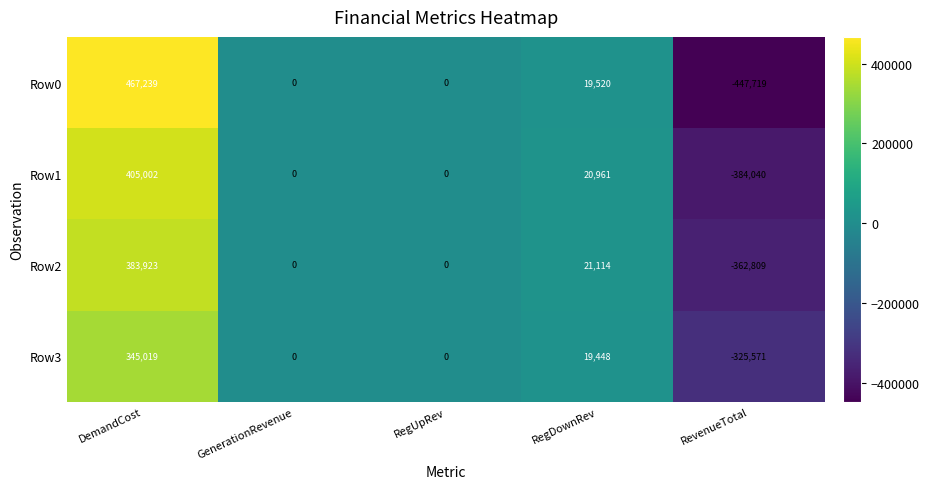

At which label is Row1 closest to 10481?

RegDownRev